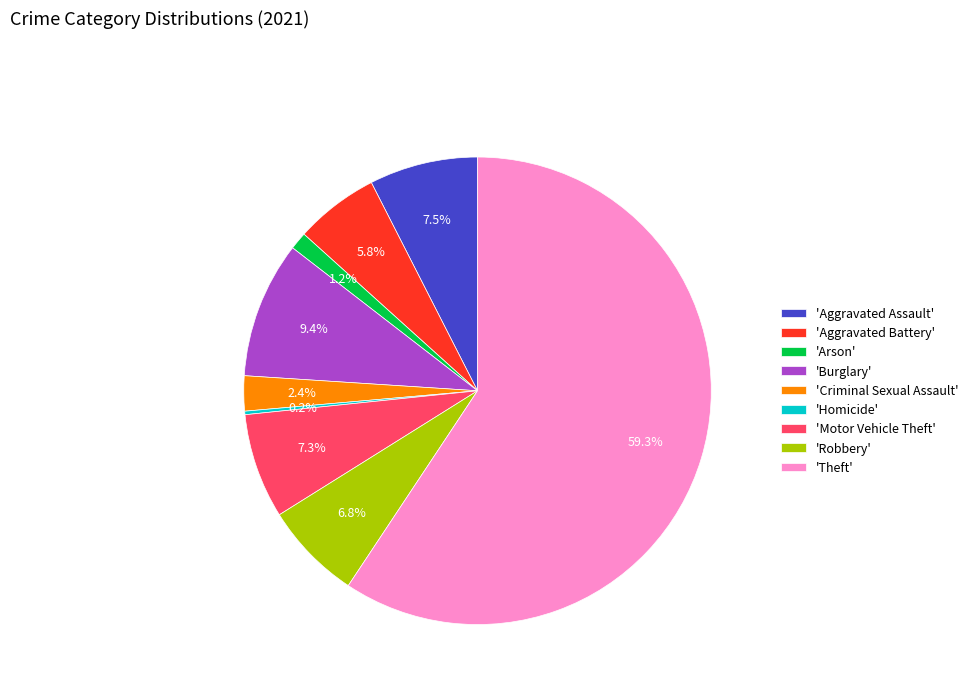

Approximately how many times larger is the value at 'Aggravated Assault' compared to 'Burglary'?

0.8